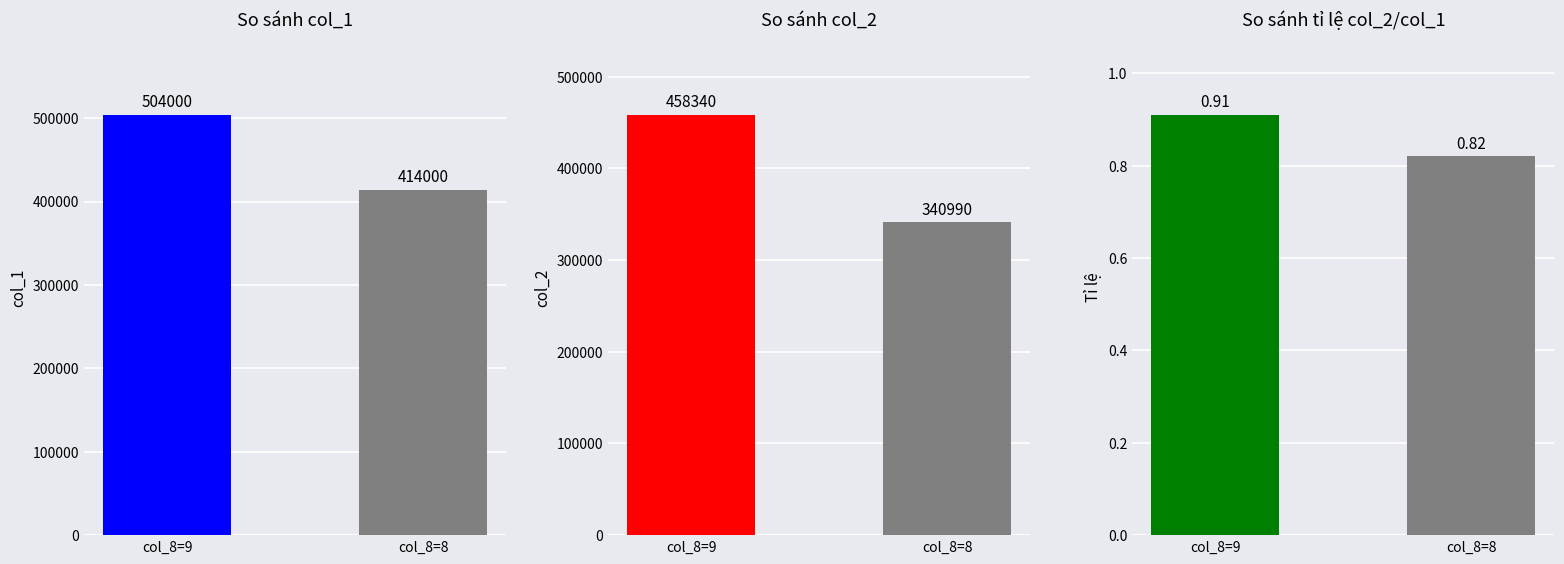

What is the value of the col_8=9 bar at the 2nd from the left?

414000.0